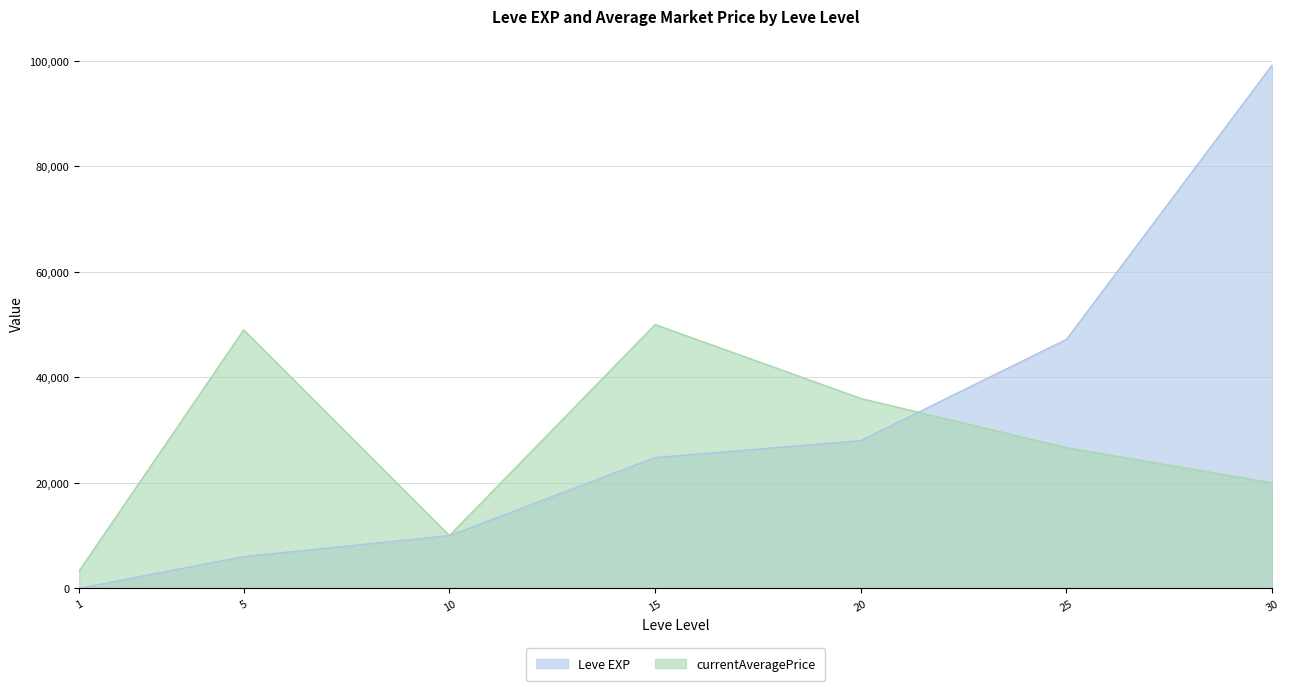

True or false: Leve EXP and currentAveragePrice intersect in this chart.

True